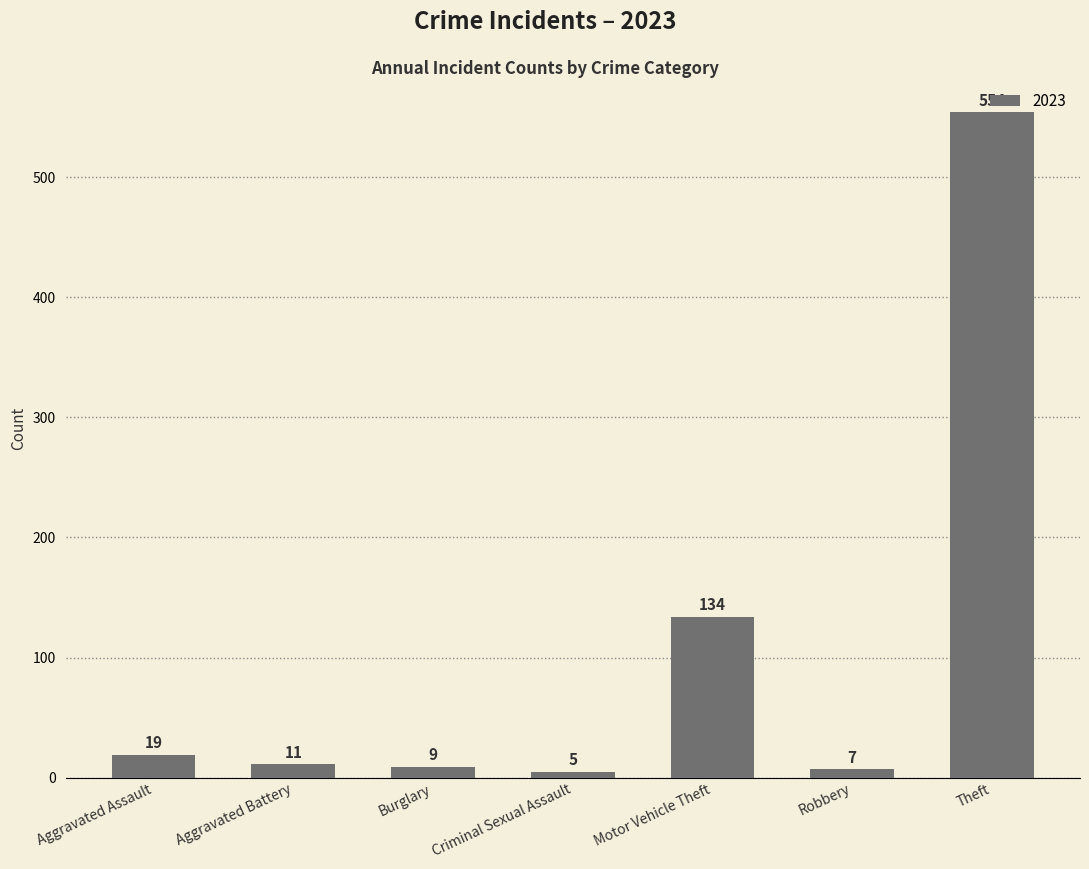

List the labels in order of value, smallest first.

Criminal Sexual Assault, Robbery, Burglary, Aggravated Battery, Aggravated Assault, Motor Vehicle Theft, Theft